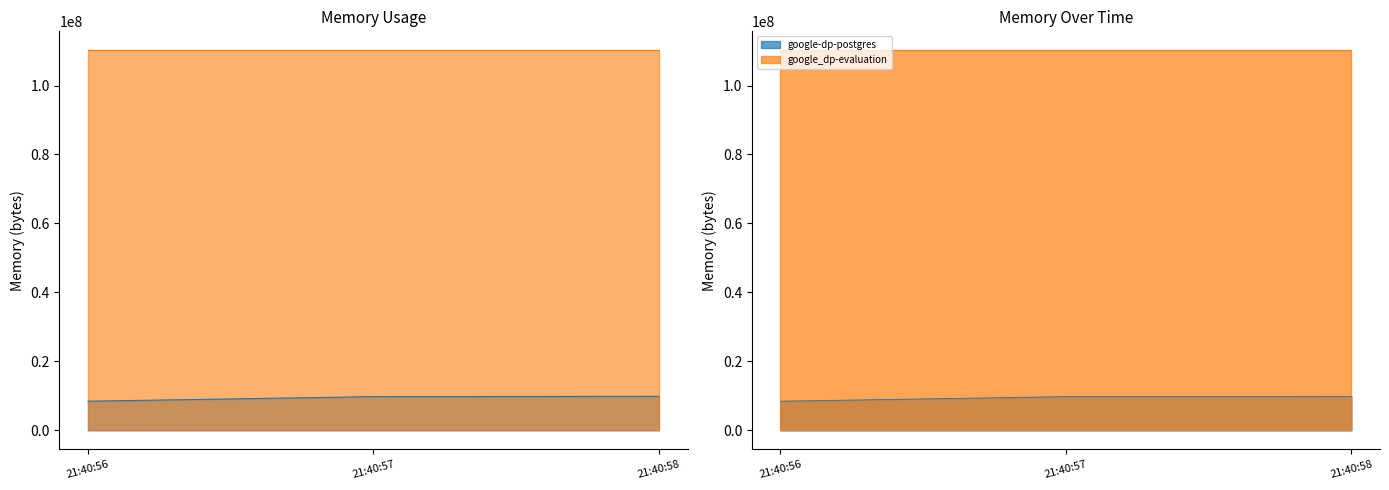

What is the value of the 2nd point from the left?

9789440